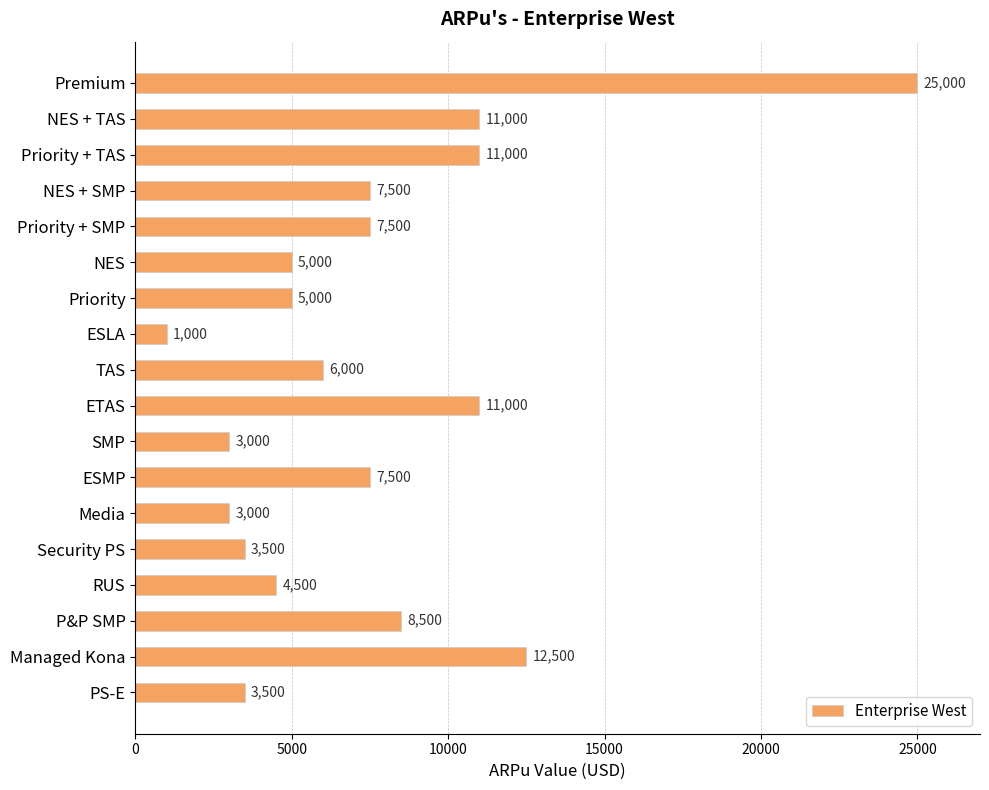

What is the difference between the second highest and second lowest values?

9500